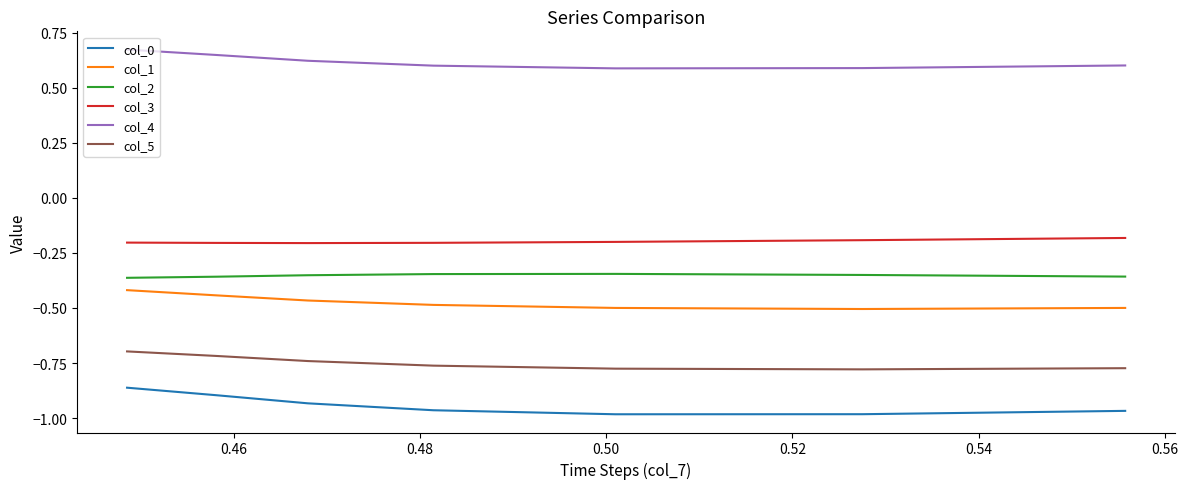

Which series has the largest total across all categories?

col_4